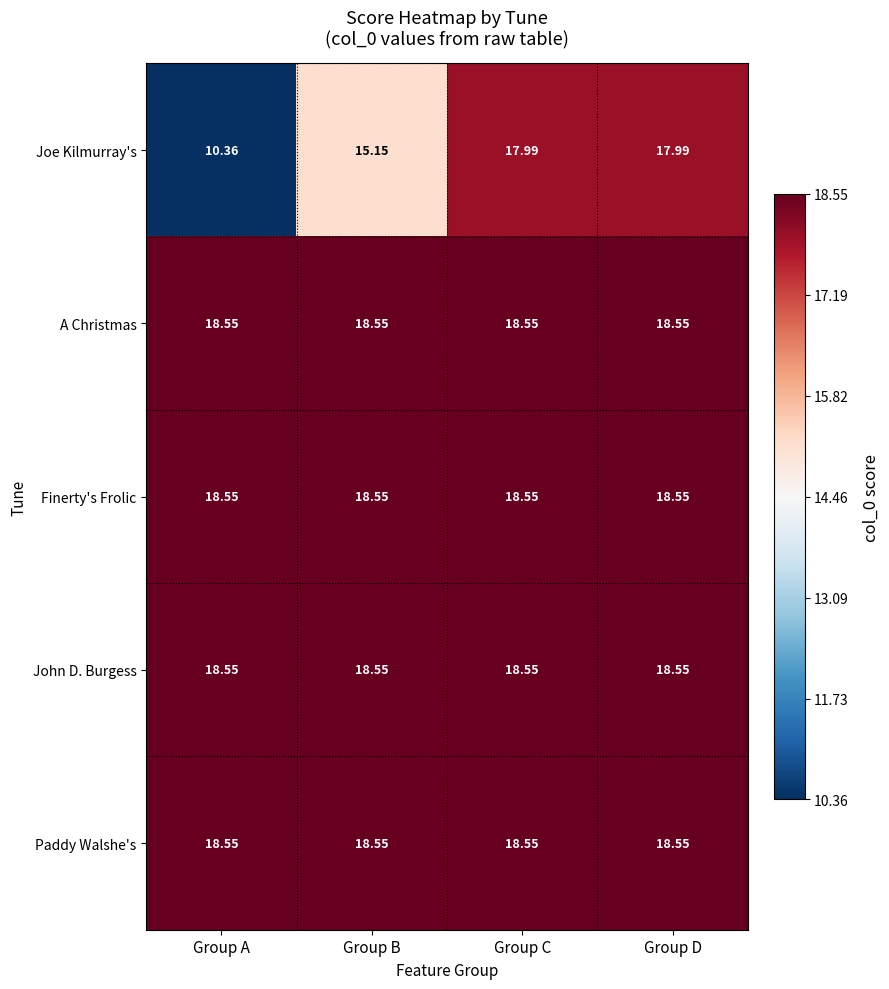

Which category has the lowest value in the Joe Kilmurray's series?

Group A